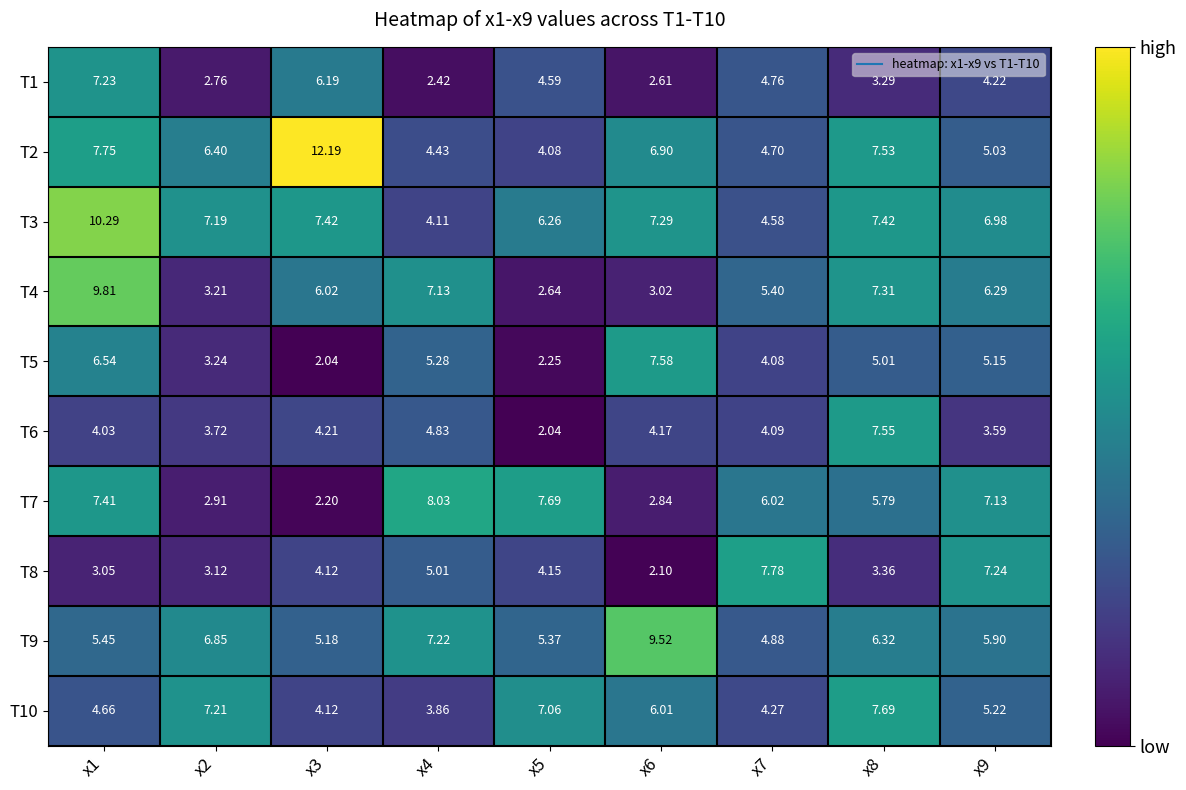

Reading right to left, list all the values displayed in this chart.

T1: x9=4.2	x8=3.3	x7=4.8	x6=2.6	x5=4.6	x4=2.4	x3=6.2	x2=2.8	x1=7.2
T2: x9=5.0	x8=7.5	x7=4.7	x6=6.9	x5=4.1	x4=4.4	x3=12.2	x2=6.4	x1=7.8
T3: x9=7.0	x8=7.4	x7=4.6	x6=7.3	x5=6.3	x4=4.1	x3=7.4	x2=7.2	x1=10.3
T4: x9=6.3	x8=7.3	x7=5.4	x6=3.0	x5=2.6	x4=7.1	x3=6.0	x2=3.2	x1=9.8
T5: x9=5.2	x8=5.0	x7=4.1	x6=7.6	x5=2.2	x4=5.3	x3=2.0	x2=3.2	x1=6.5
T6: x9=3.6	x8=7.5	x7=4.1	x6=4.2	x5=2.0	x4=4.8	x3=4.2	x2=3.7	x1=4.0
T7: x9=7.1	x8=5.8	x7=6.0	x6=2.8	x5=7.7	x4=8.0	x3=2.2	x2=2.9	x1=7.4
T8: x9=7.2	x8=3.4	x7=7.8	x6=2.1	x5=4.2	x4=5.0	x3=4.1	x2=3.1	x1=3.0
T9: x9=5.9	x8=6.3	x7=4.9	x6=9.5	x5=5.4	x4=7.2	x3=5.2	x2=6.8	x1=5.5
T10: x9=5.2	x8=7.7	x7=4.3	x6=6.0	x5=7.1	x4=3.9	x3=4.1	x2=7.2	x1=4.7